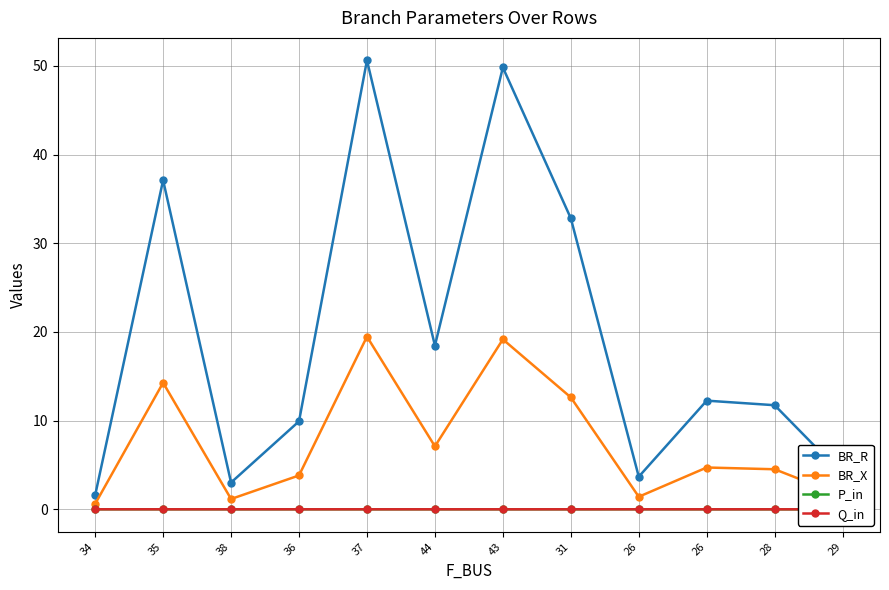

Which series changed the most between 44 and 26?

BR_R